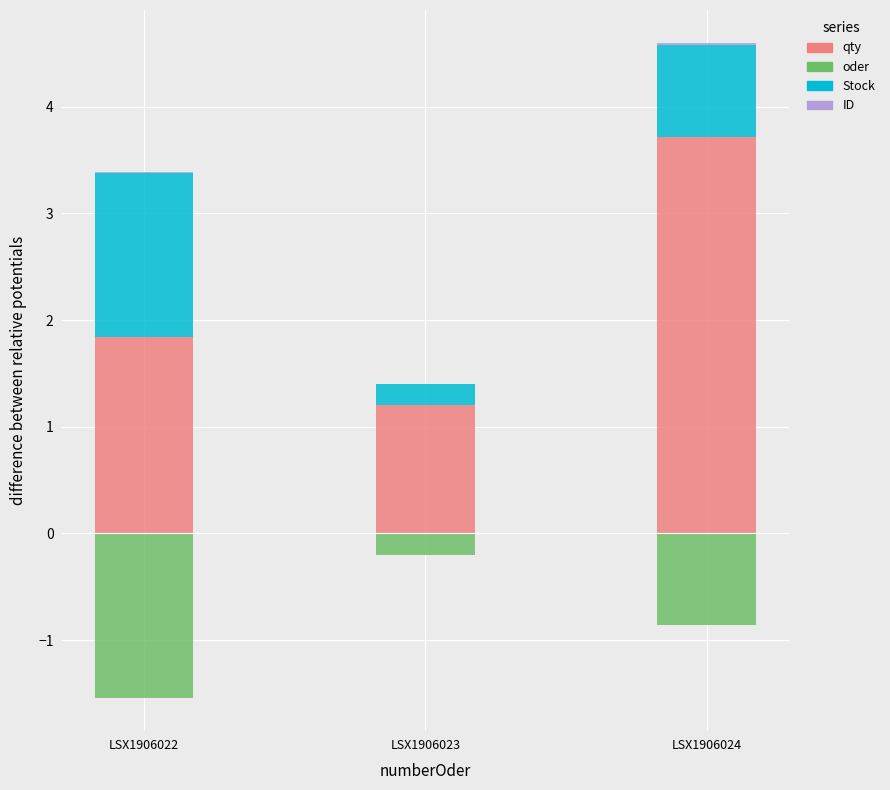

How many groups of bars are there?

3